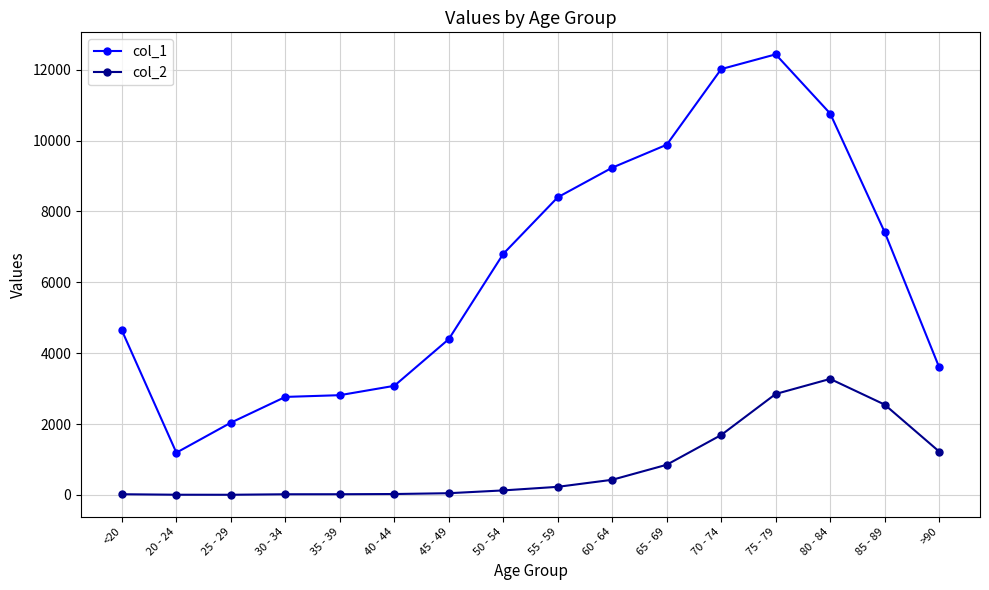

The value of col_1 at 65 - 69 is 5886. True or false?

False